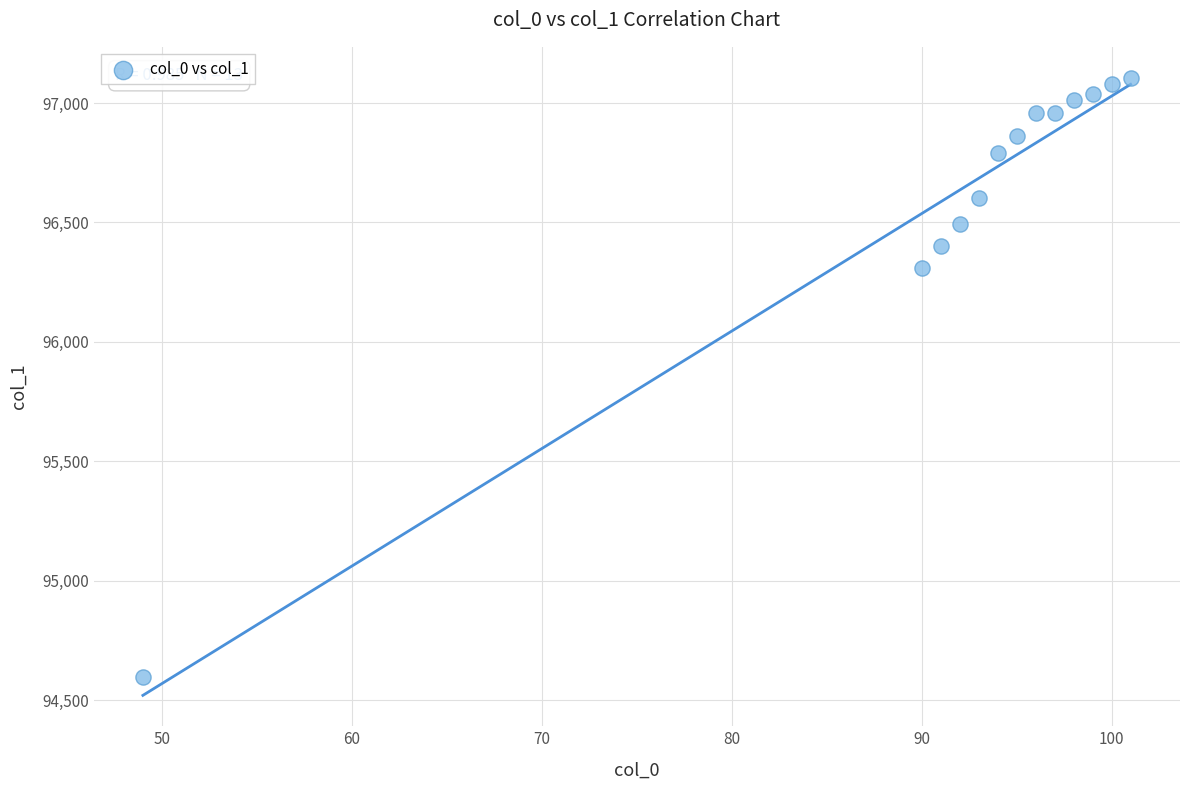

What Y value in the scatter plot is closest to 95852?

96310.0